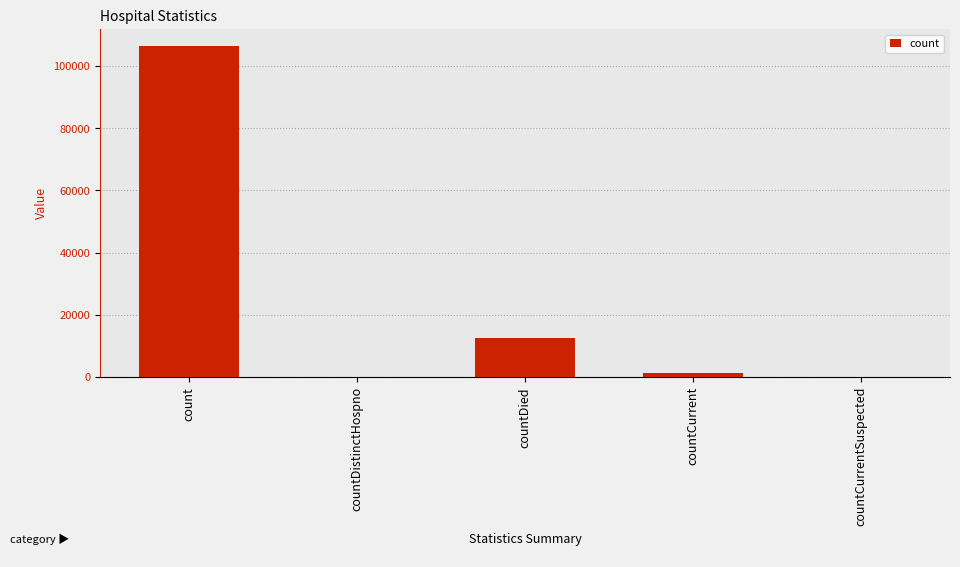

The value at countCurrentSuspected is -48588. True or false?

False